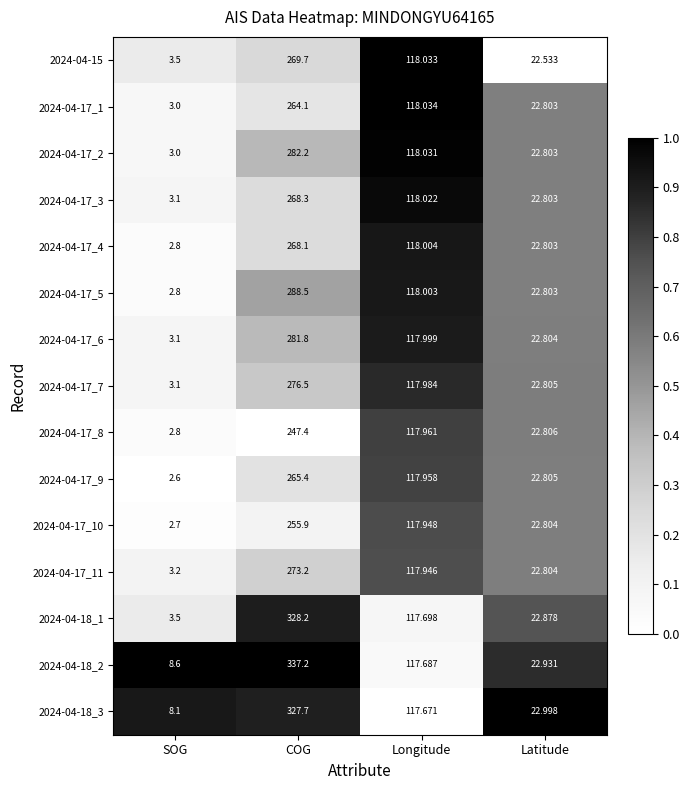

At which category is the sum across all series the highest?

COG